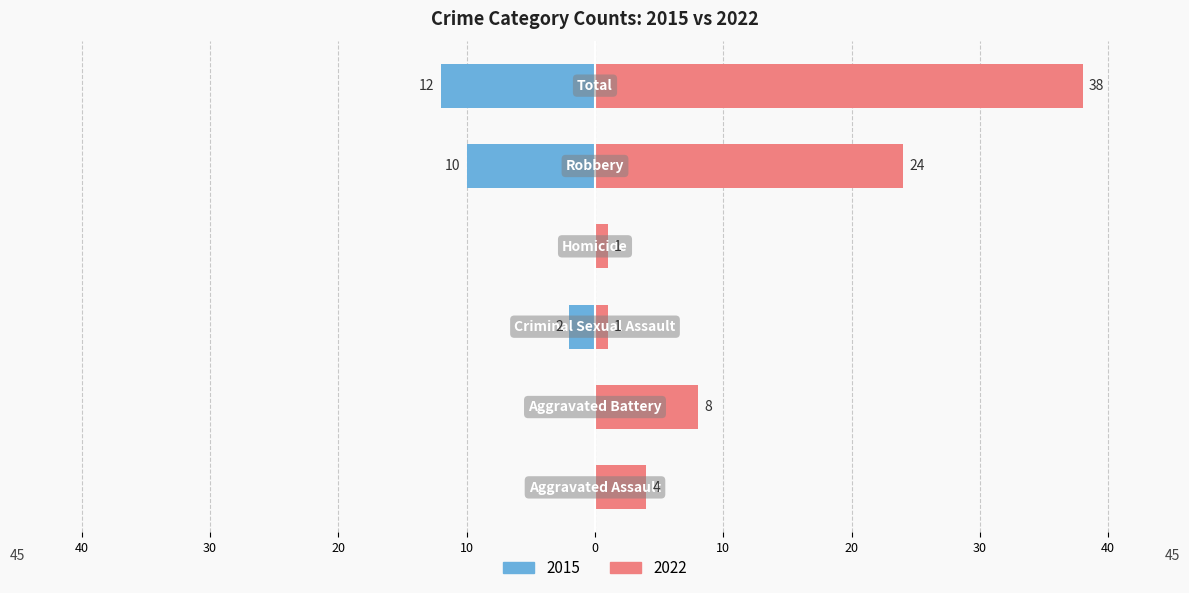

Which series has the largest range (max minus min)?

2022